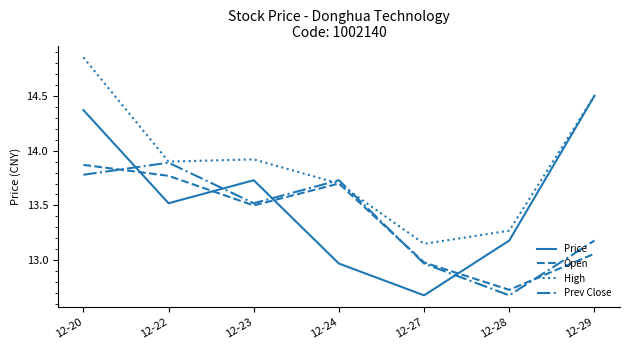

Is the value of Open at 12-22 greater than the value of Prev Close at 12-24?

Yes